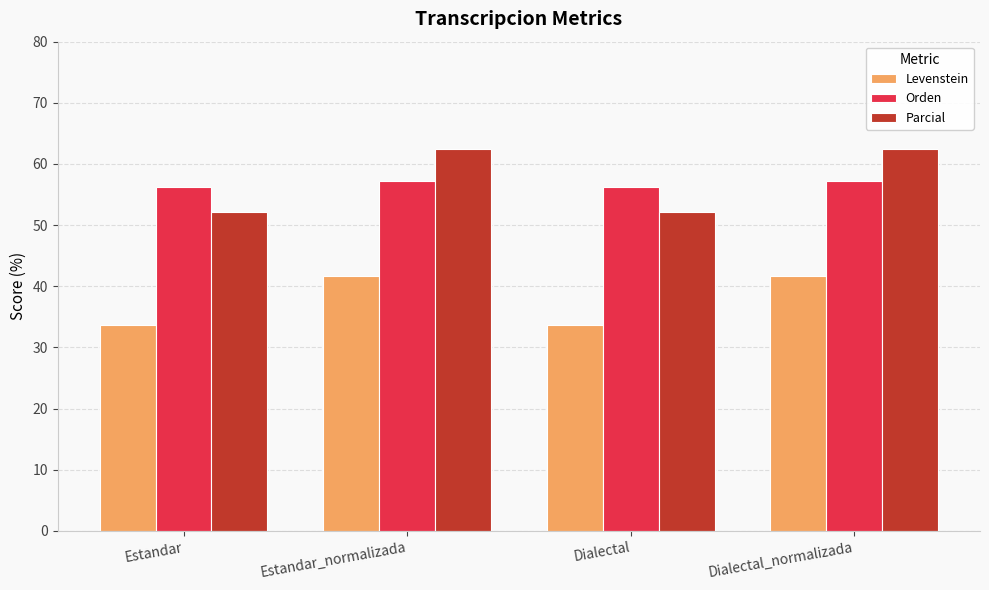

What is the difference between the maximum and minimum values in the Parcial series?

10.3